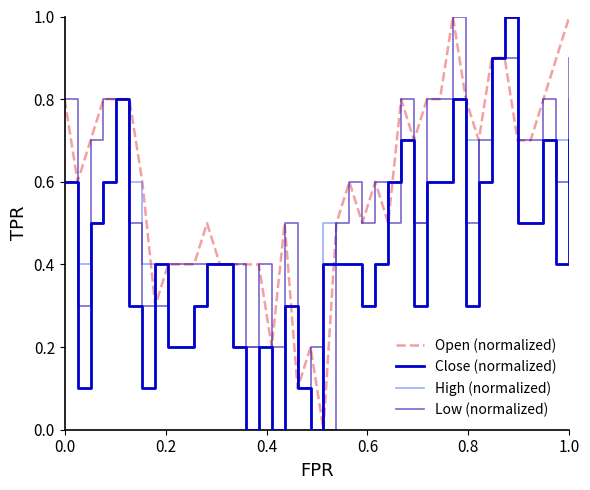

What is the maximum value for Open (normalized)?

1.0